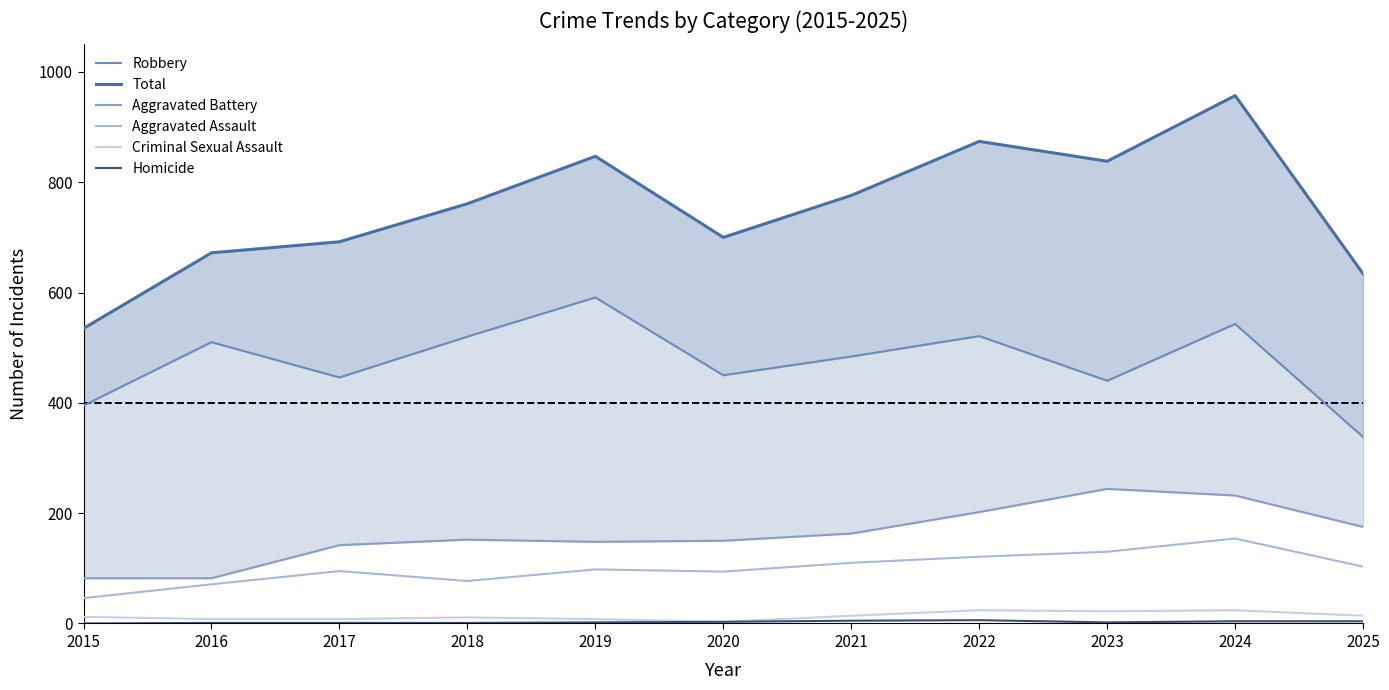

Which label corresponds to the largest value in the chart?

2024